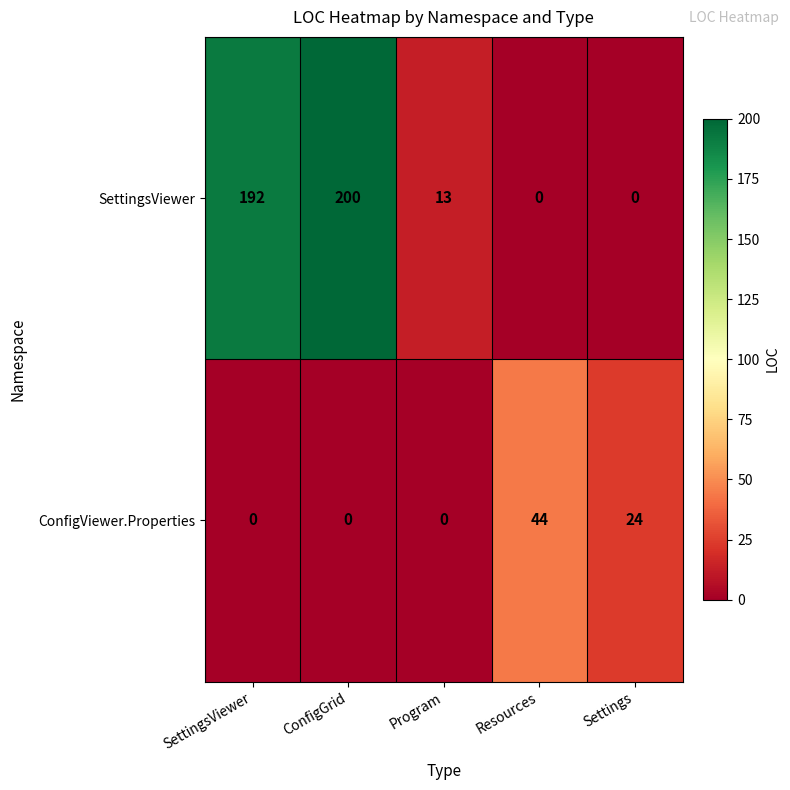

What is the total value across all series at ConfigGrid?

200